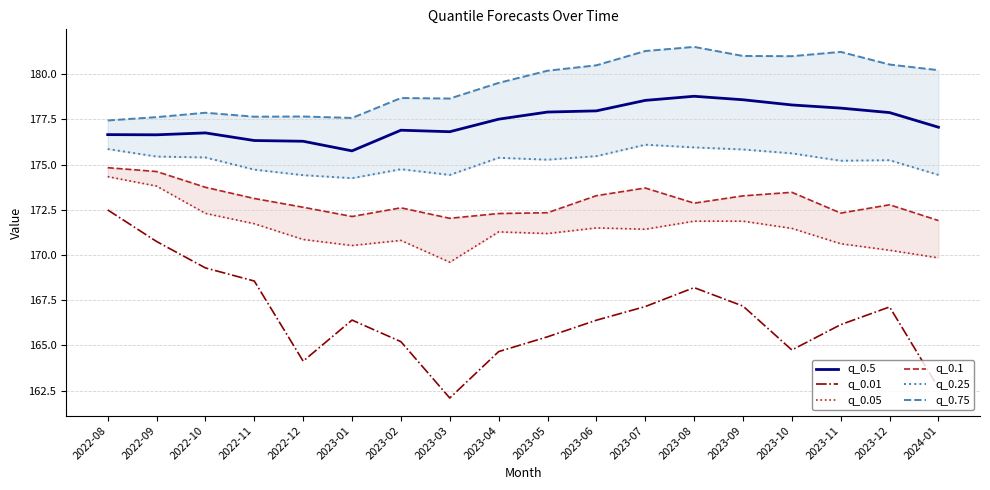

What is the spread (max minus min) of values at 2022-12?

13.5